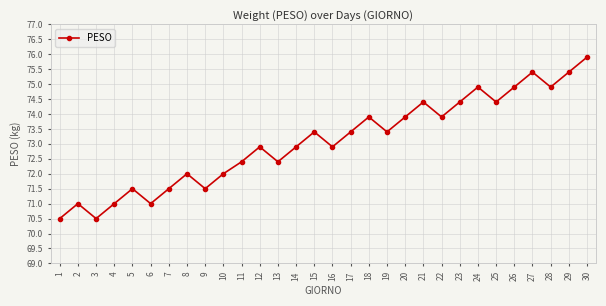

What is the value of the 30th point from the left?

75.9